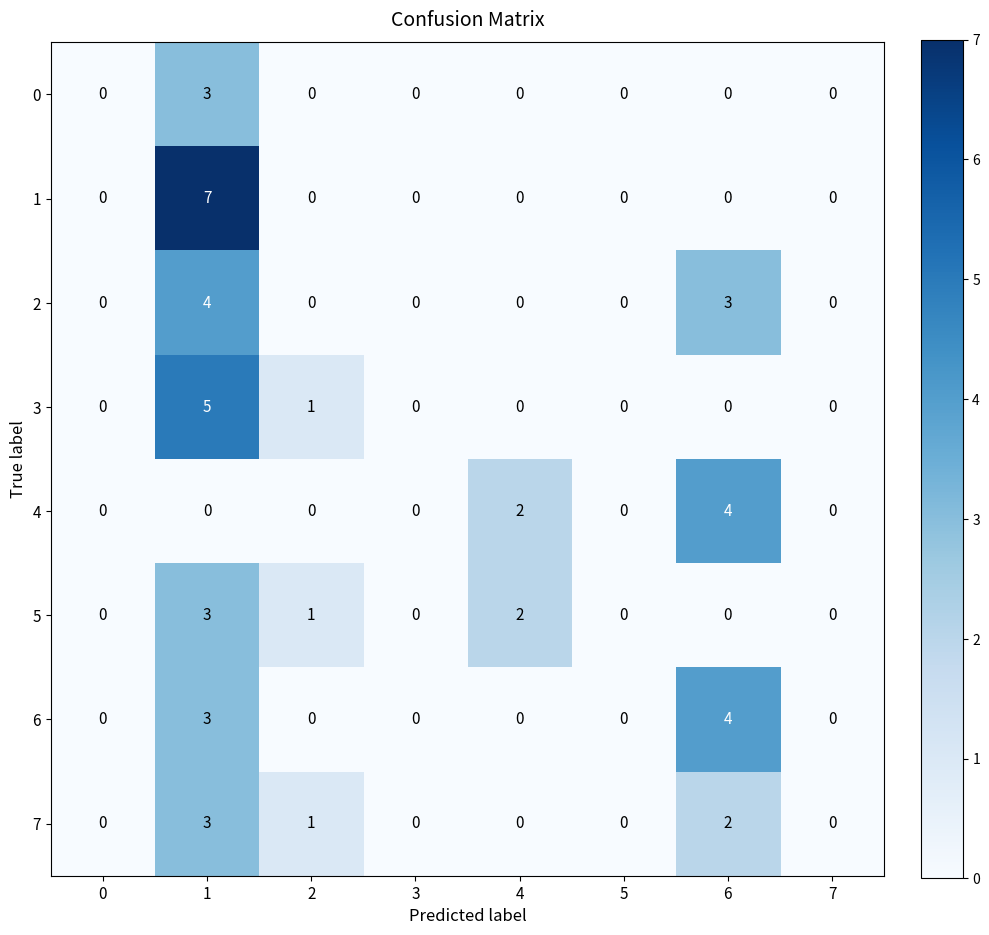

What is the total value across all series at 6?

13